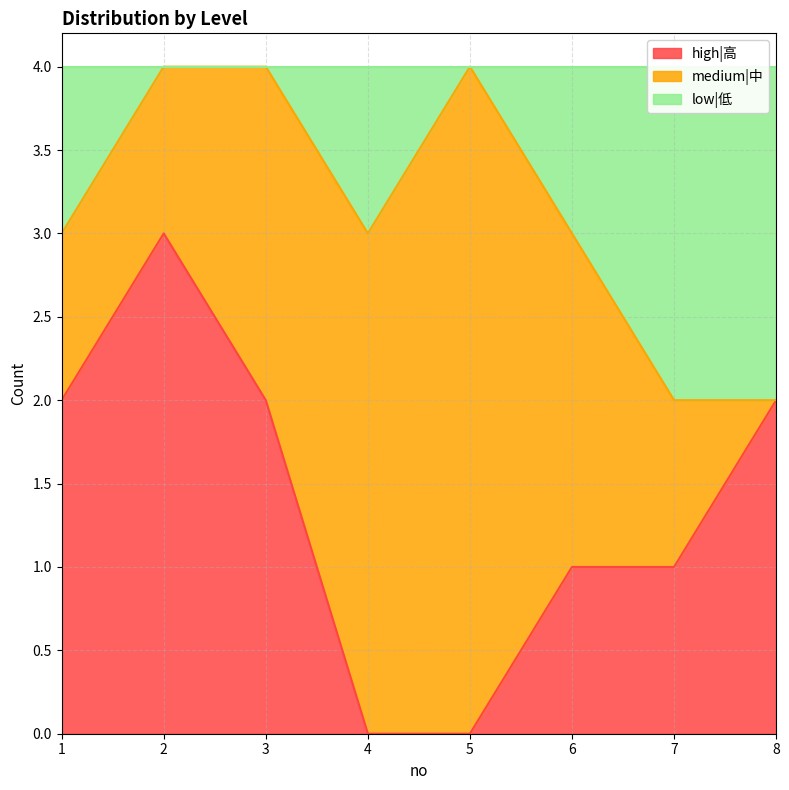

Is it true that high|高 equals 0 at 5?

True